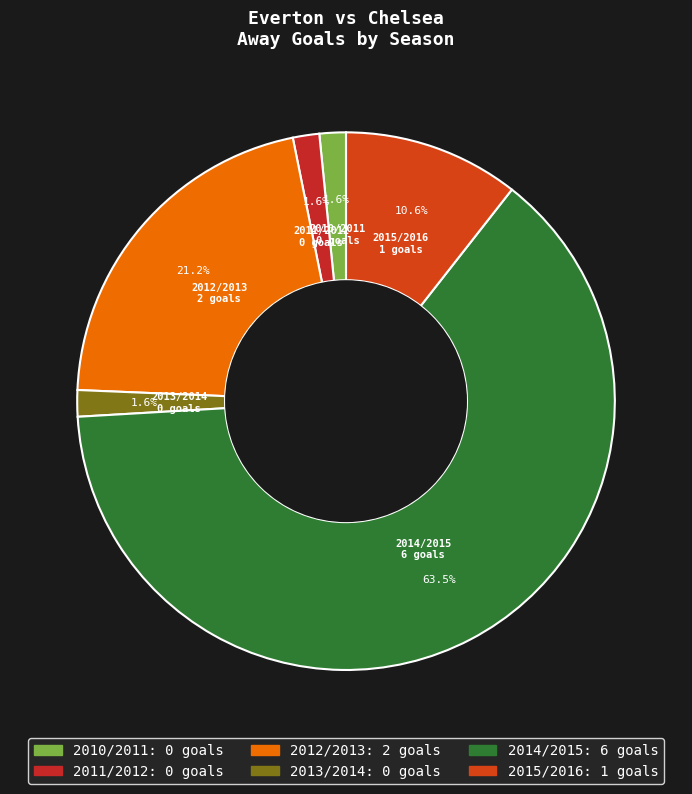

Is there any slice that represents more than half of the pie?

Yes